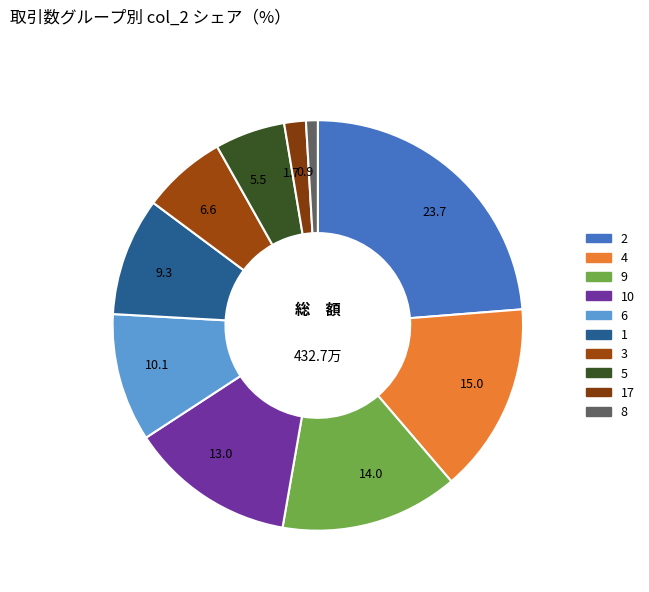

Rank the categories by value from highest to lowest.

23.7, 15.0, 14.0, 13.0, 10.1, 9.3, 6.6, 5.5, 1.7, 0.9